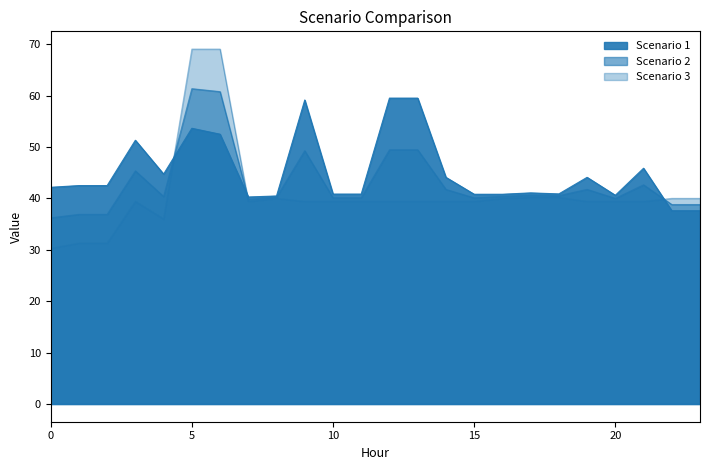

List the series in order of their overall mean, lowest first.

Scenario 3, Scenario 2, Scenario 1